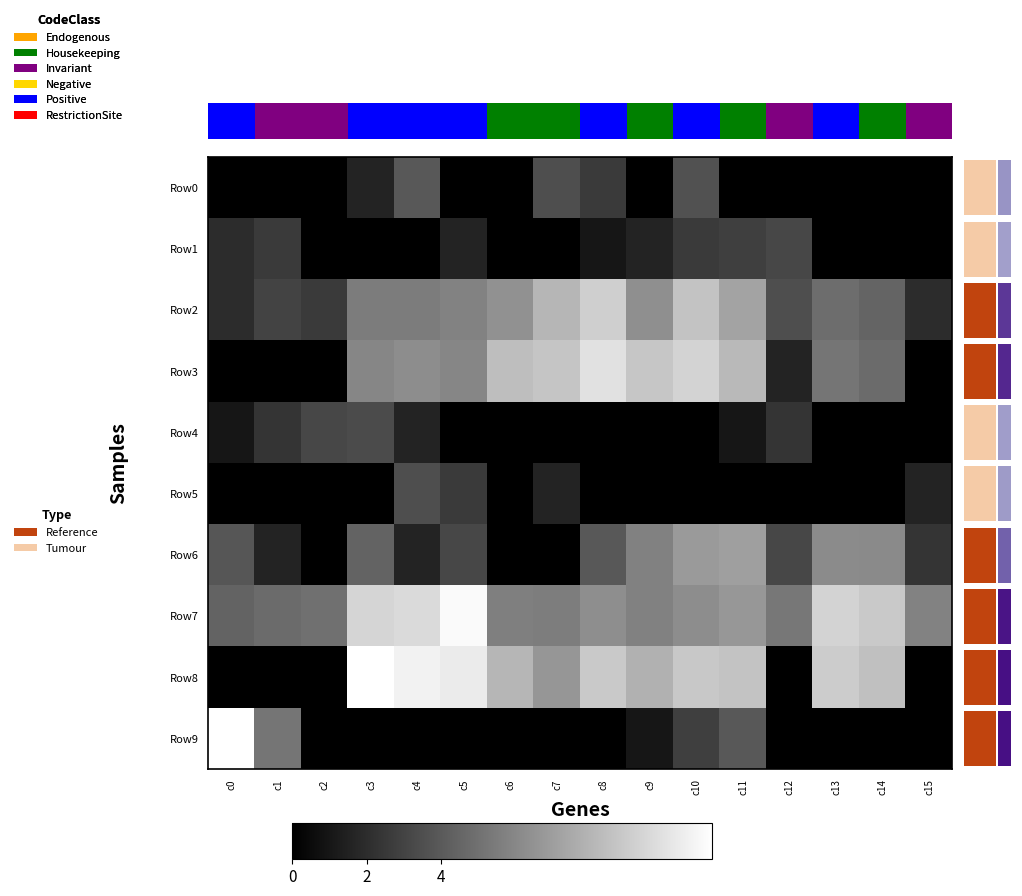

Which series has the largest total across all categories?

Row7